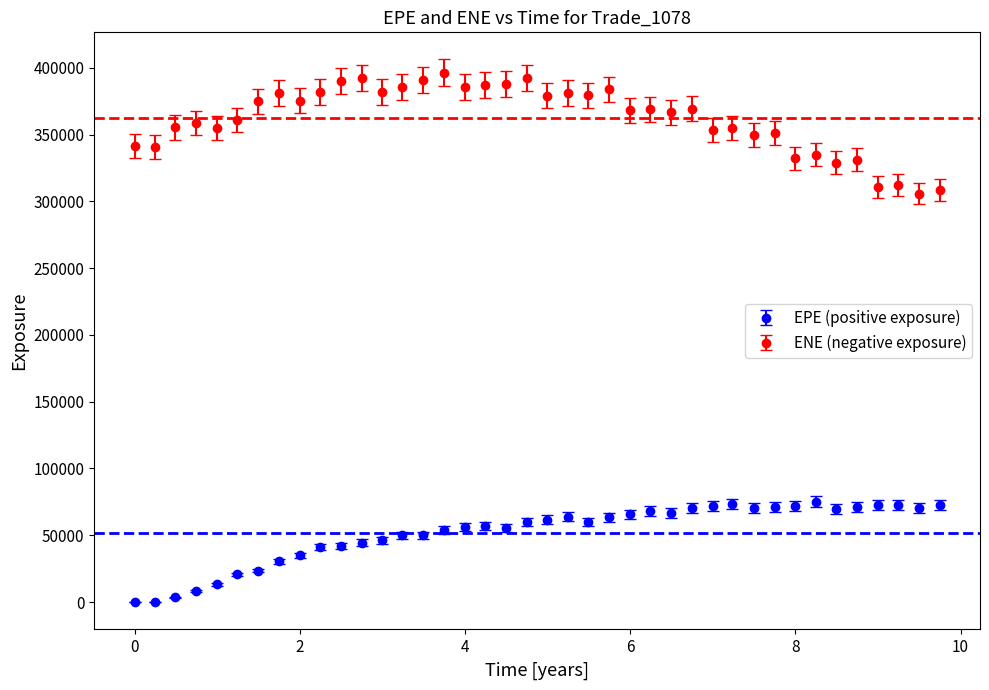

What is the sum of all ENE (negative exposure) values?

14486841.0